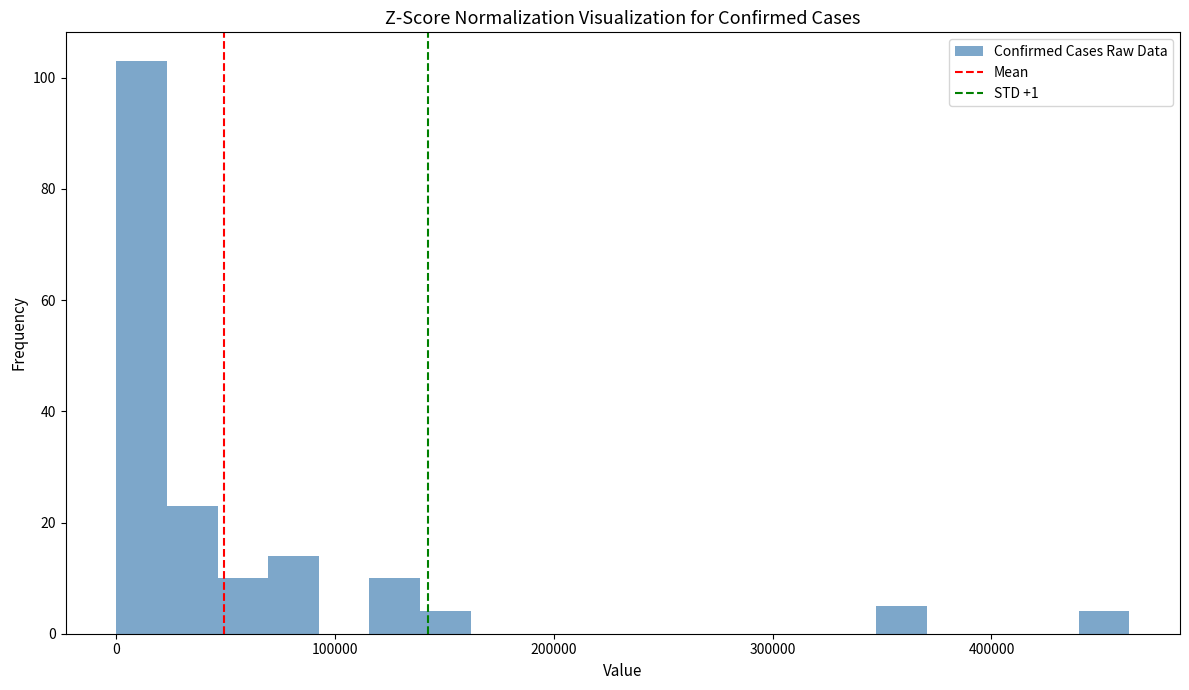

Around what value on the x-axis is the tallest bar? Give the approximate position of its centre, as read against the axis.

10000